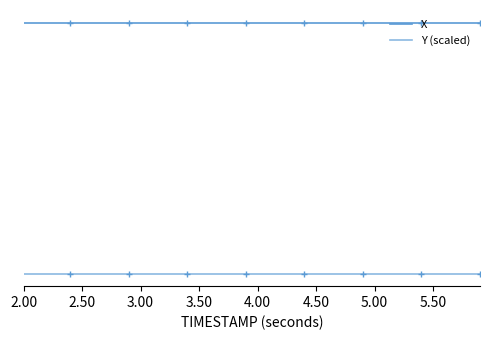

List the series in order of their overall mean, lowest first.

Y (scaled), X